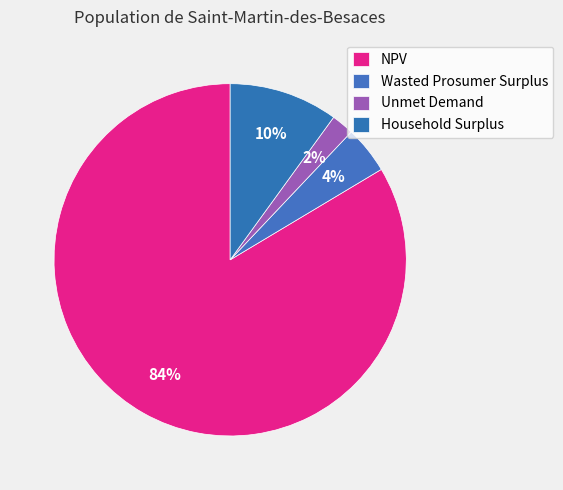

To the nearest percent, what percentage of the pie is Household Surplus?

10%